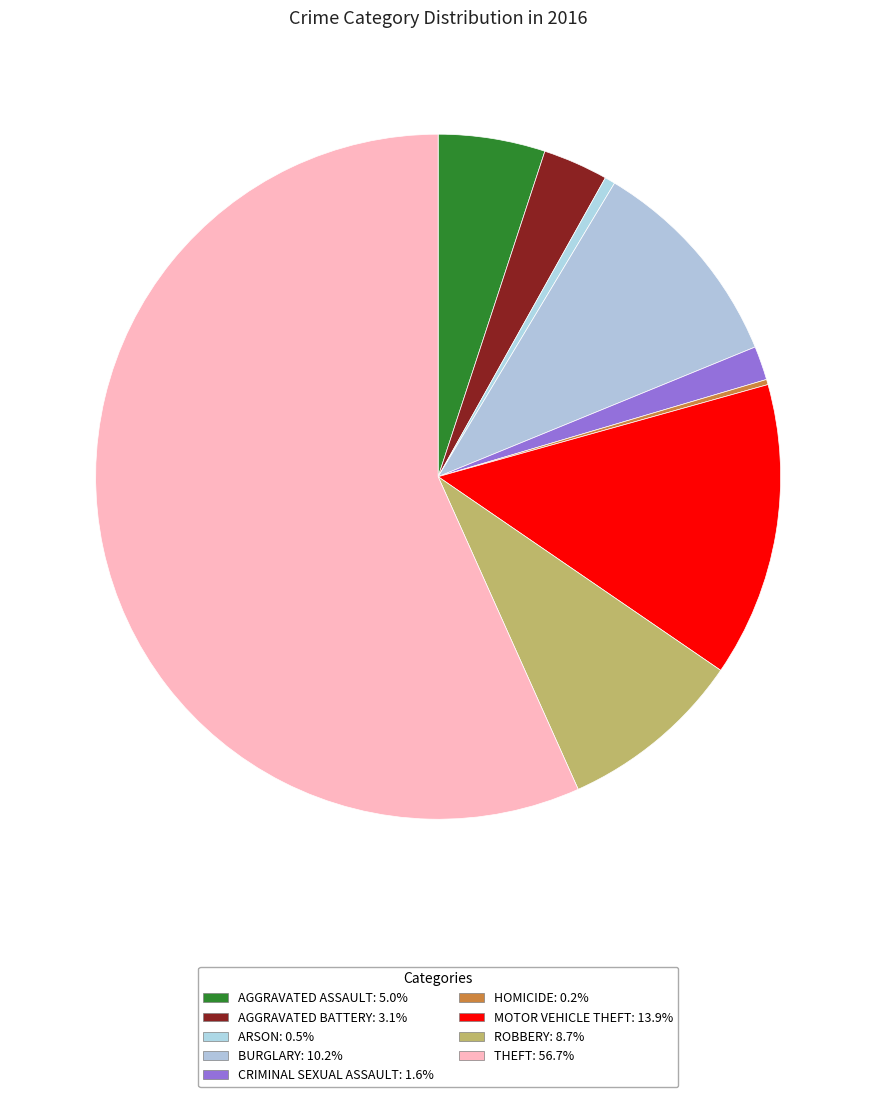

What is the majority slice?

Theft